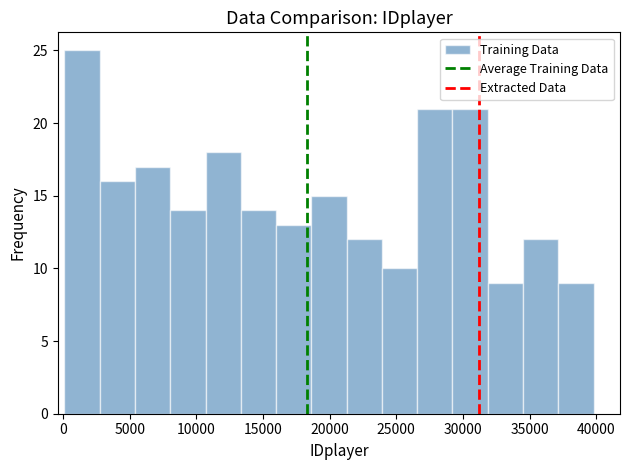

Reading left to right, list every bar in this chart as the range it spans on the x-axis followed by its height. Neither the bar edges nor the heights are printed on the chart, so give them approximately, as read against the axes.

0 to 2500: 25
2500 to 5500: 16
5500 to 8000: 17
8000 to 10500: 14
10500 to 13500: 18
13500 to 16000: 14
16000 to 18500: 13
18500 to 21500: 15
21500 to 24000: 12
24000 to 26500: 10
26500 to 29000: 21
29000 to 32000: 21
32000 to 34500: 9
34500 to 37000: 12
37000 to 40000: 9